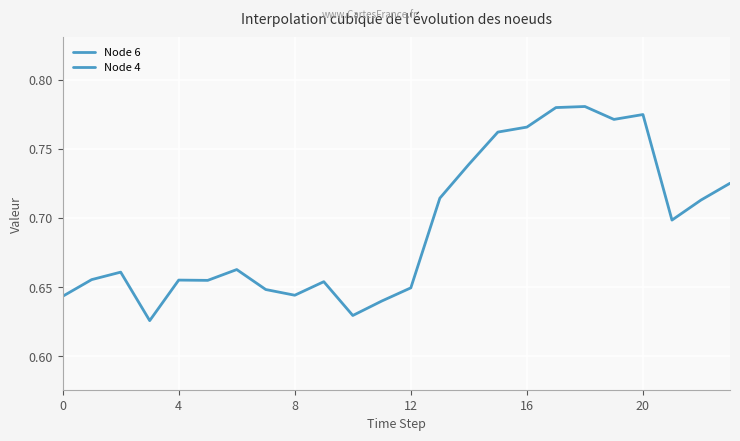

The value of Node 4 at 18 is 0.8. True or false?

True